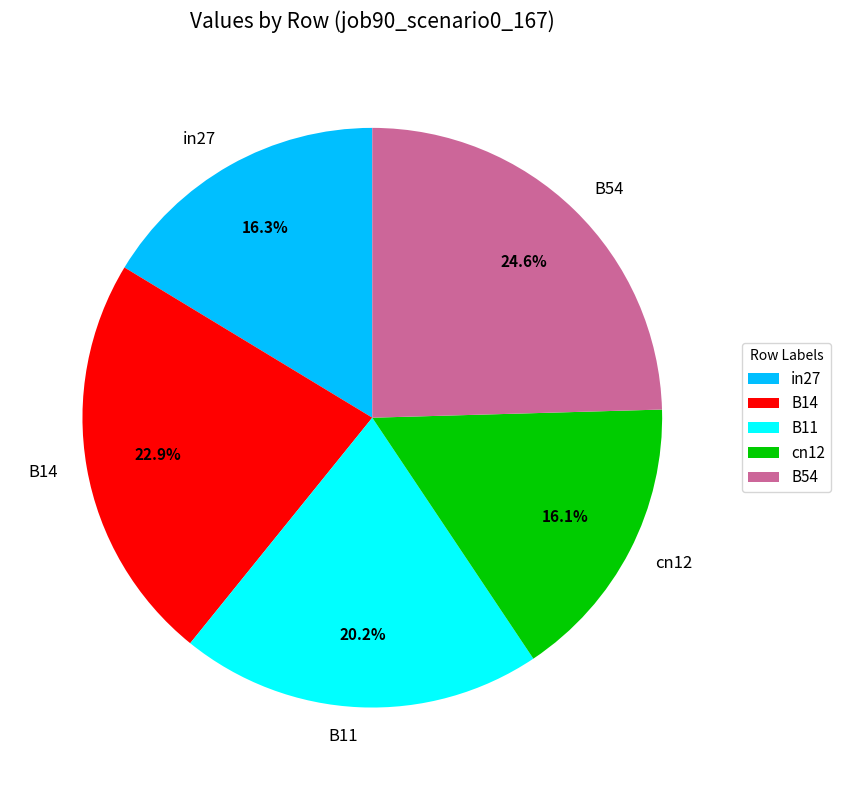

Which has a higher value, B54 or B14?

B54